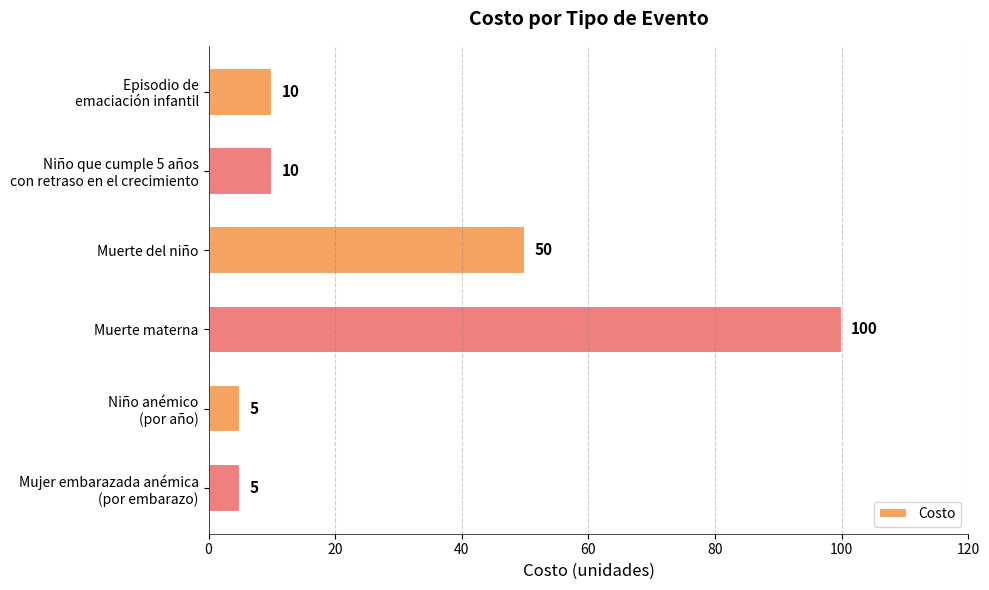

Reading bottom to top, transcribe all the data shown in this chart.

5	5	100	50	10	10